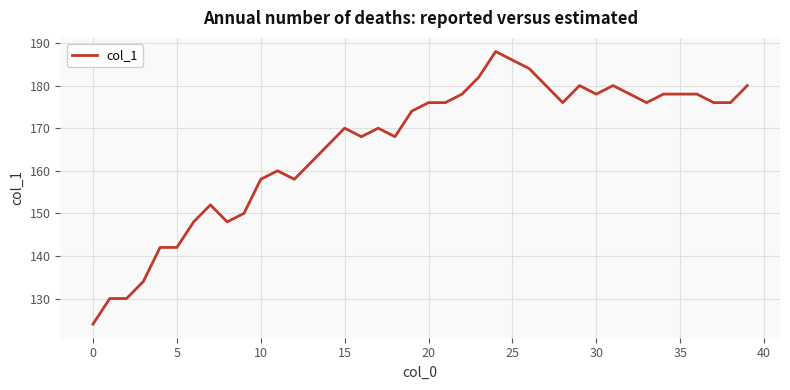

Does the chart display data point markers on the line(s)?

No